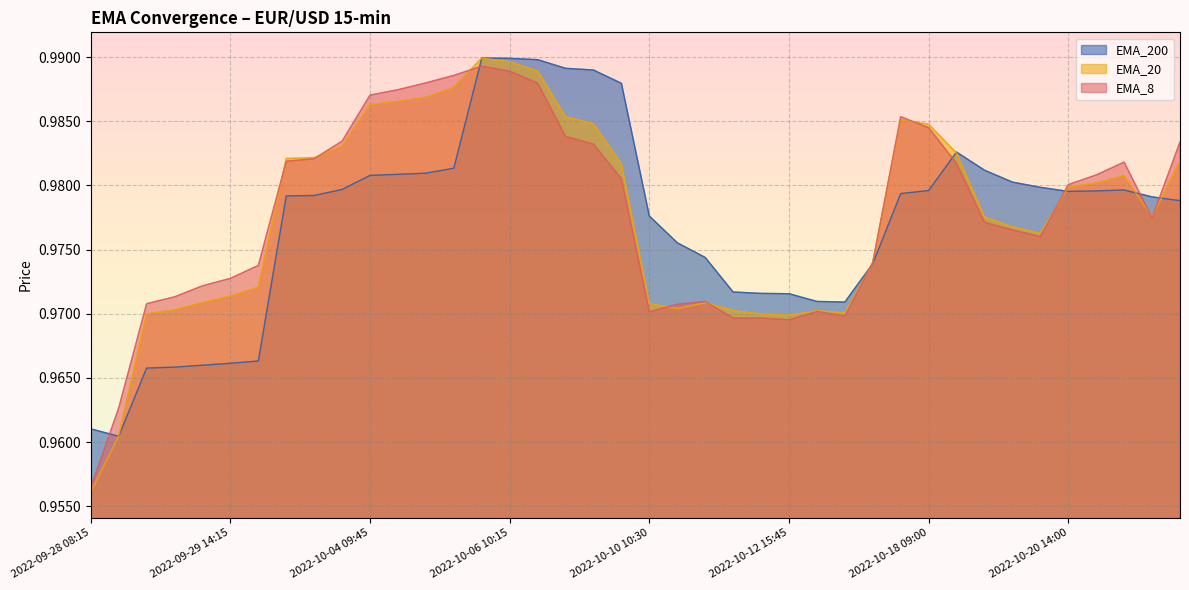

At how many categories does at least one series exceed 0?

40